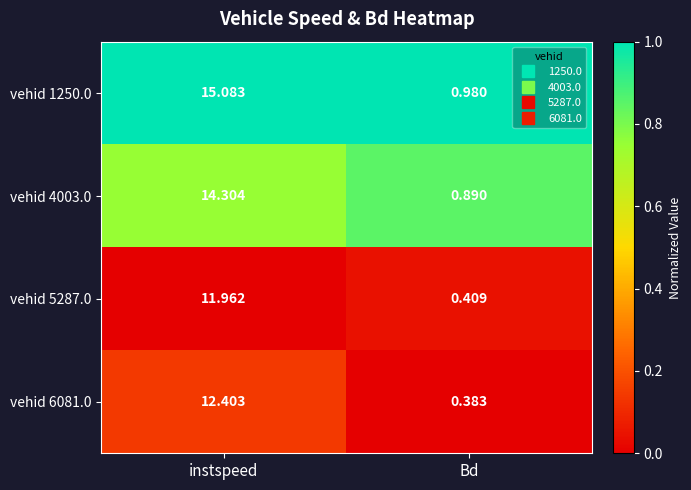

Is the value of vehid 5287.0 at Bd greater than the value of vehid 4003.0 at Bd?

No